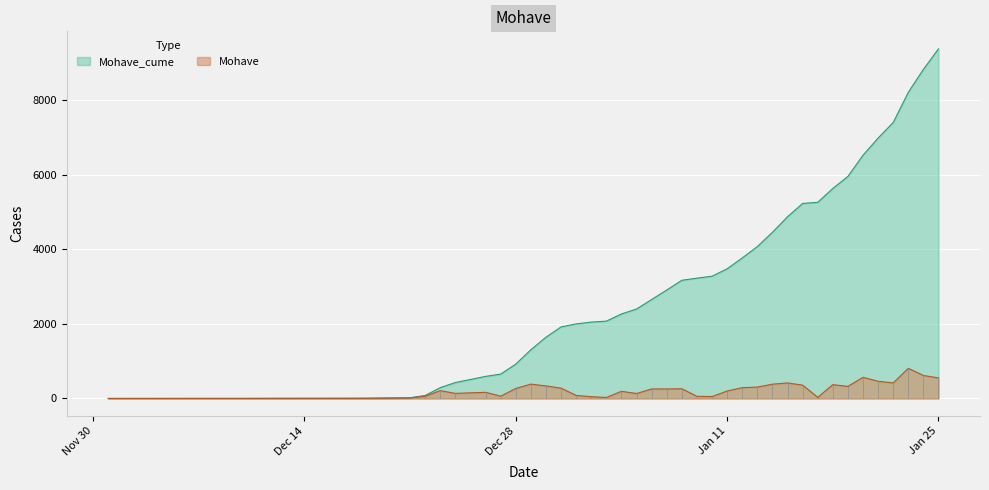

At 2021-01-24, list the series in order from largest to smallest.

Mohave_cume, Mohave